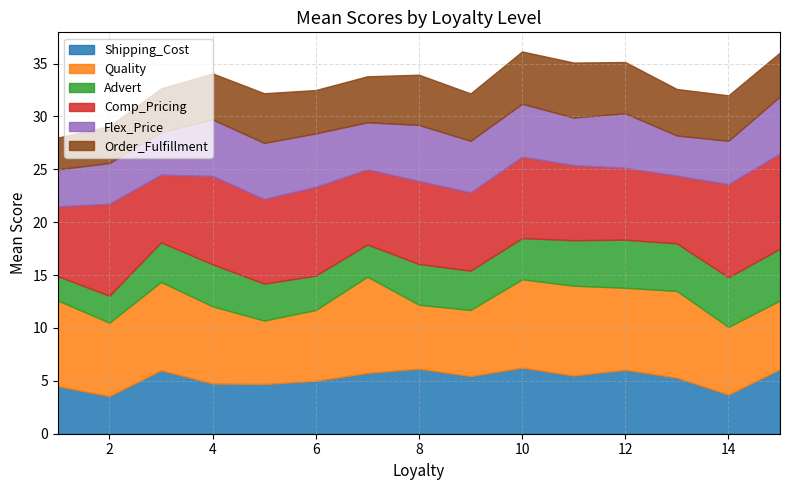

What is the approximate value of Shipping_Cost at 10?

6.2